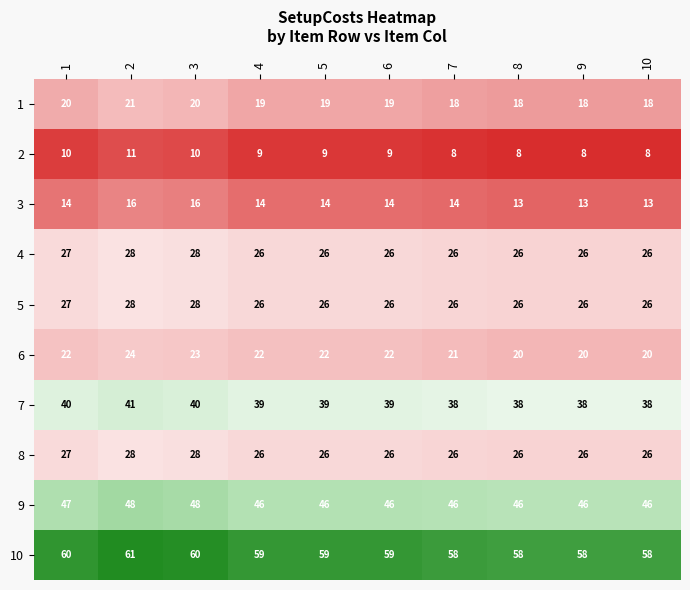

Which label corresponds to the largest value in the chart?

2